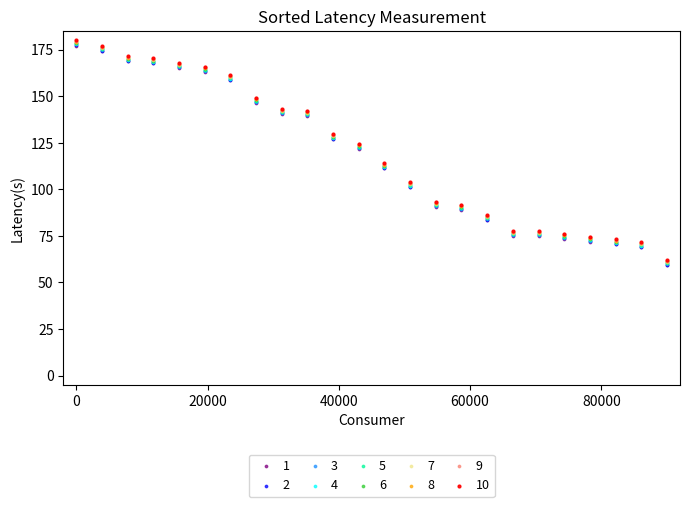

What are all the series names shown in the legend?

1, 2, 3, 4, 5, 6, 7, 8, 9, 10